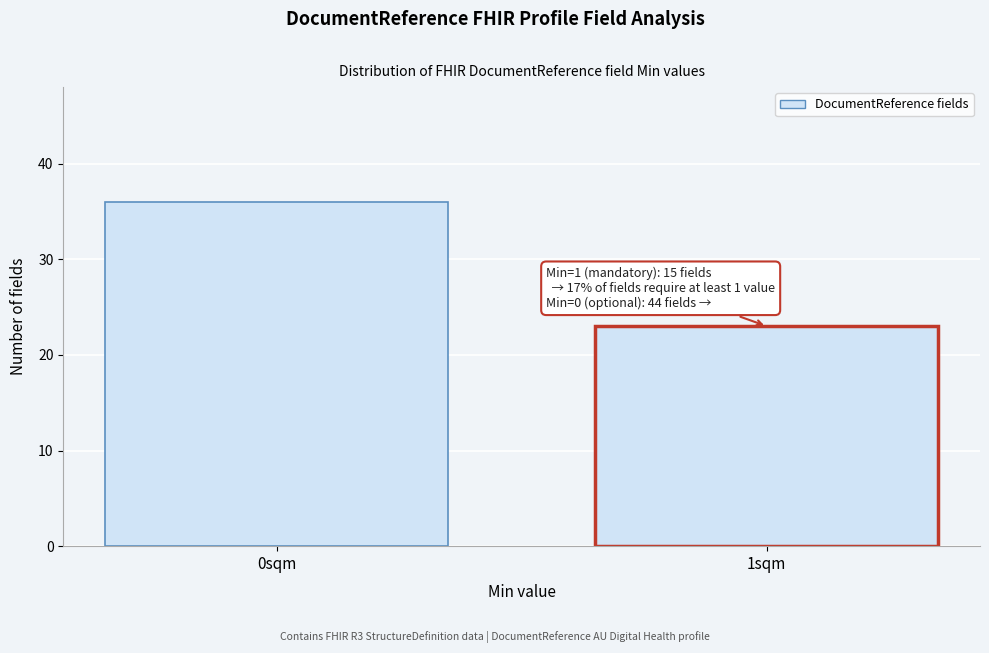

Reading left to right, what are all the values shown in this chart?

36	23